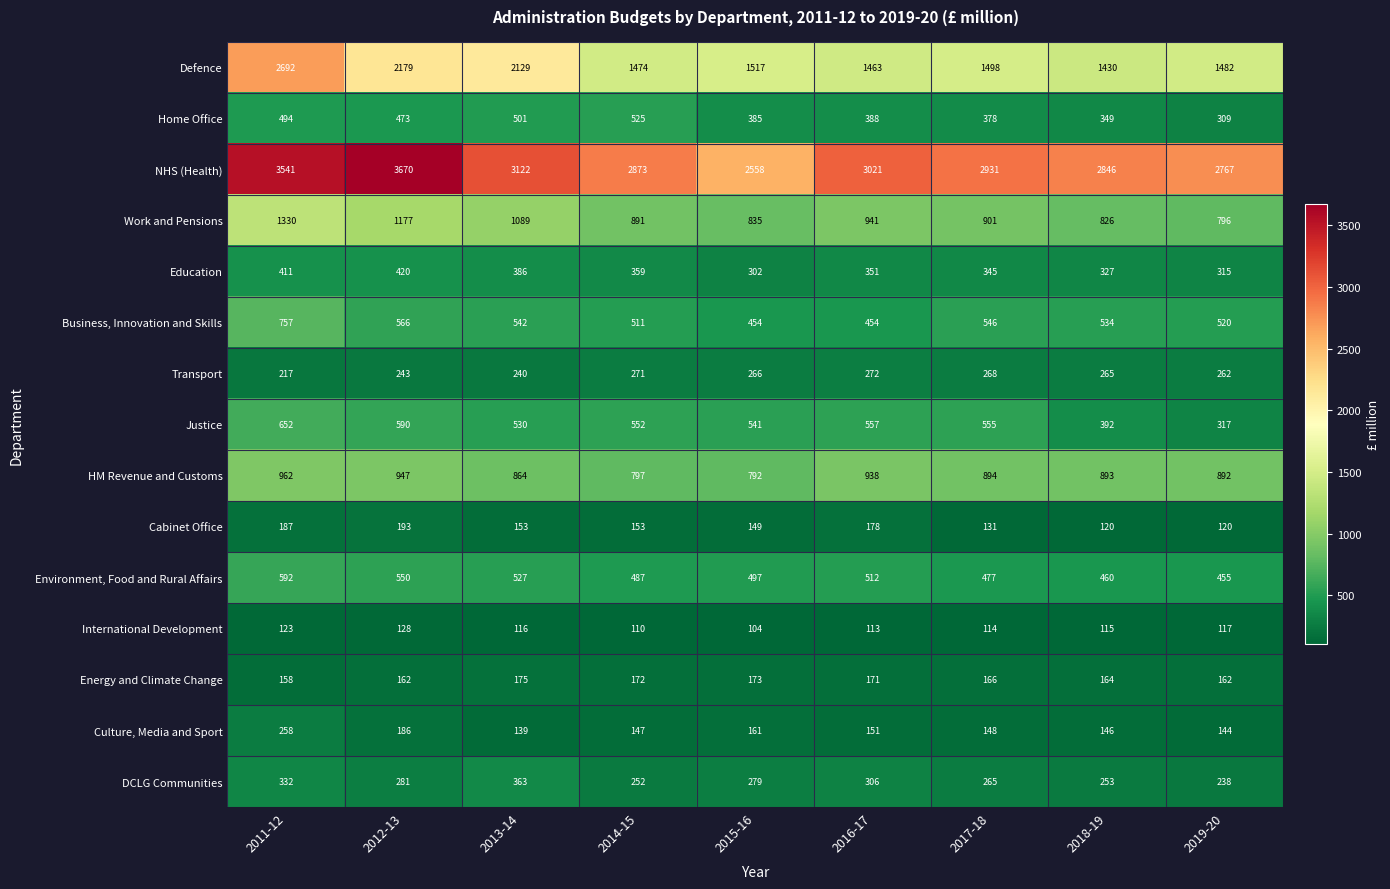

Between 2018-19 and 2019-20, which series saw the biggest shift?

NHS (Health)